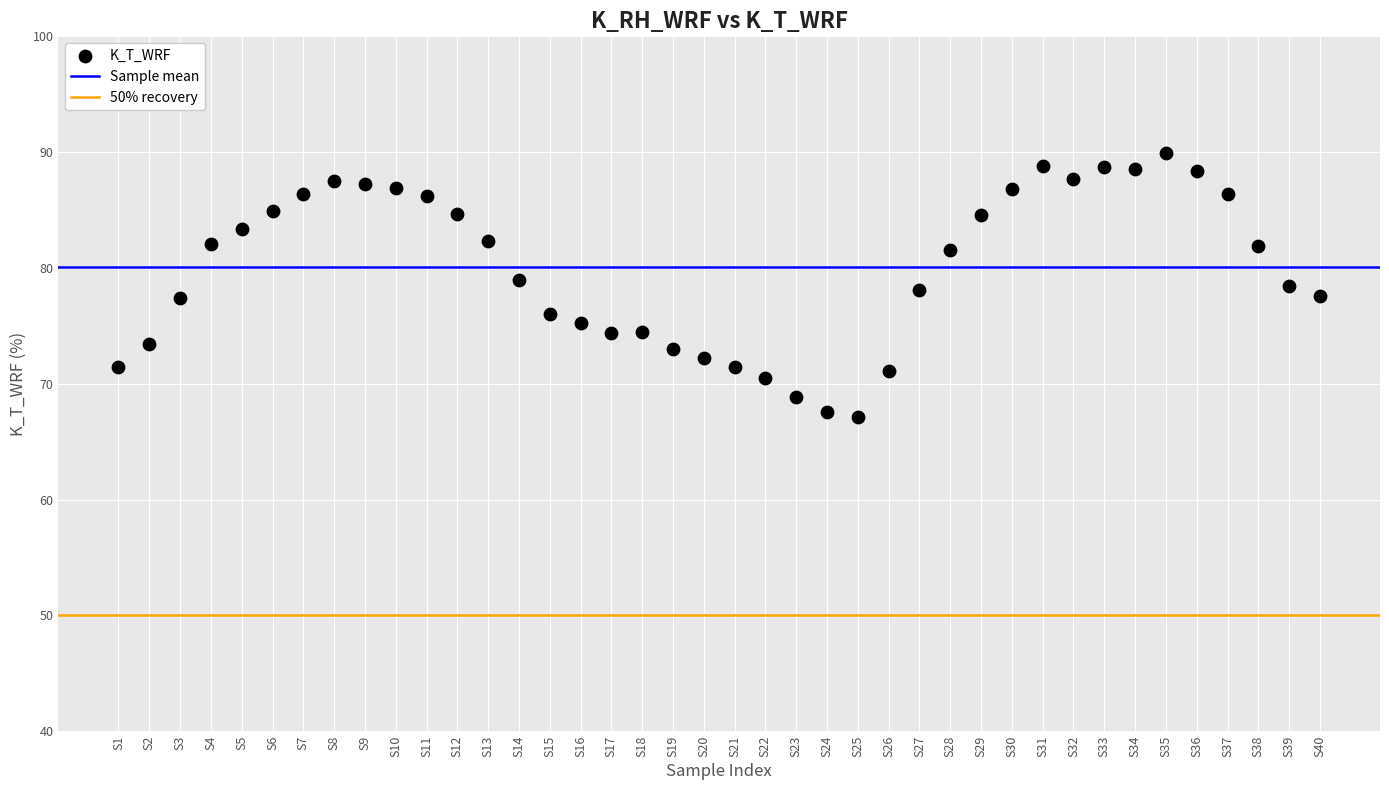

What is the range of Y values (max minus min)?

22.8